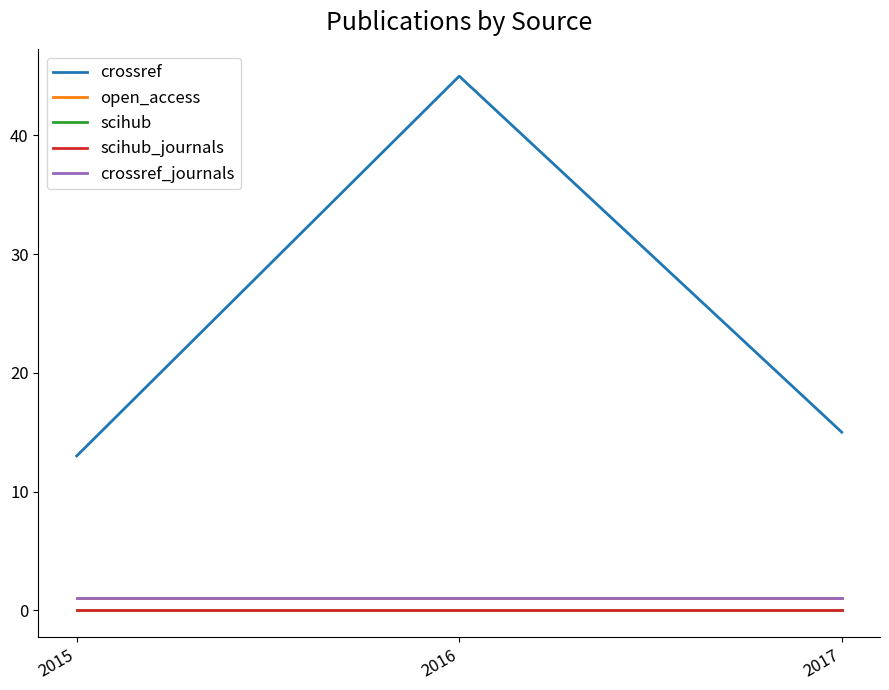

Does the chart display data point markers on the line(s)?

No